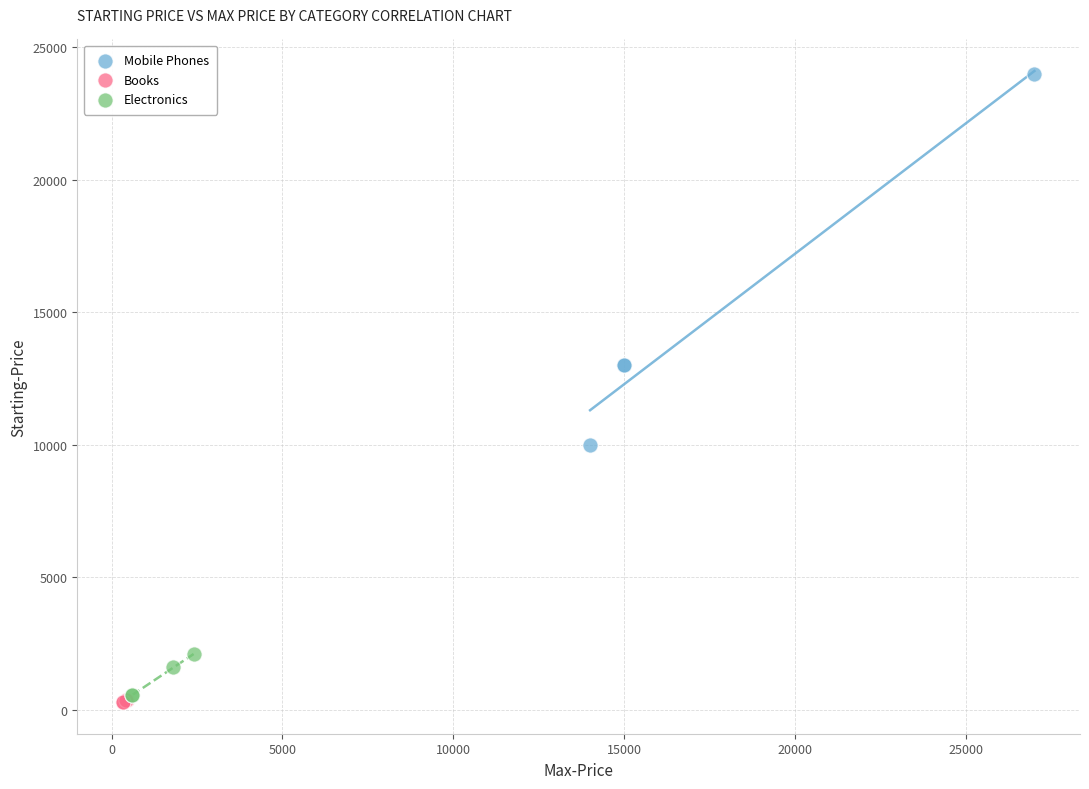

Which series has the largest Y range (max minus min)?

Mobile Phones